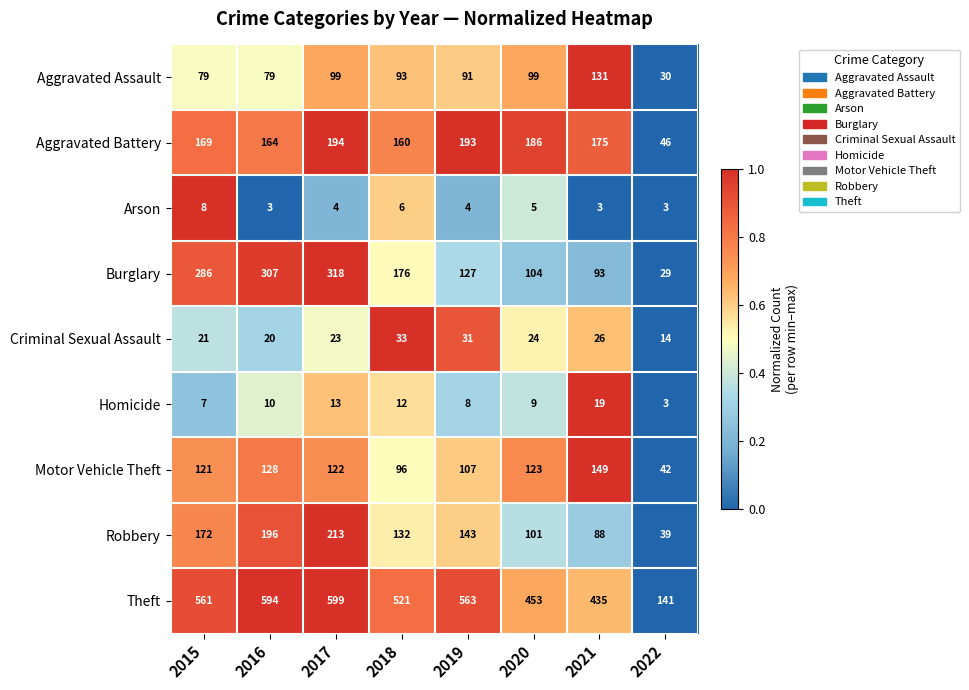

True or false: Burglary has a value of 29 at 2022.

True